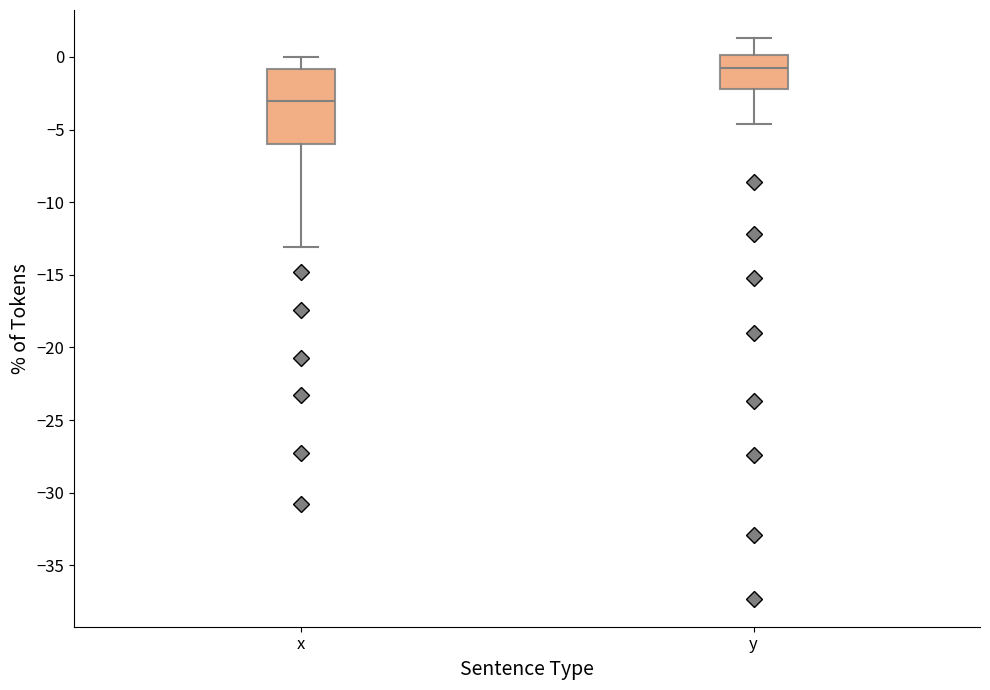

Which box is the tallest, from its lower edge to its upper edge?

x